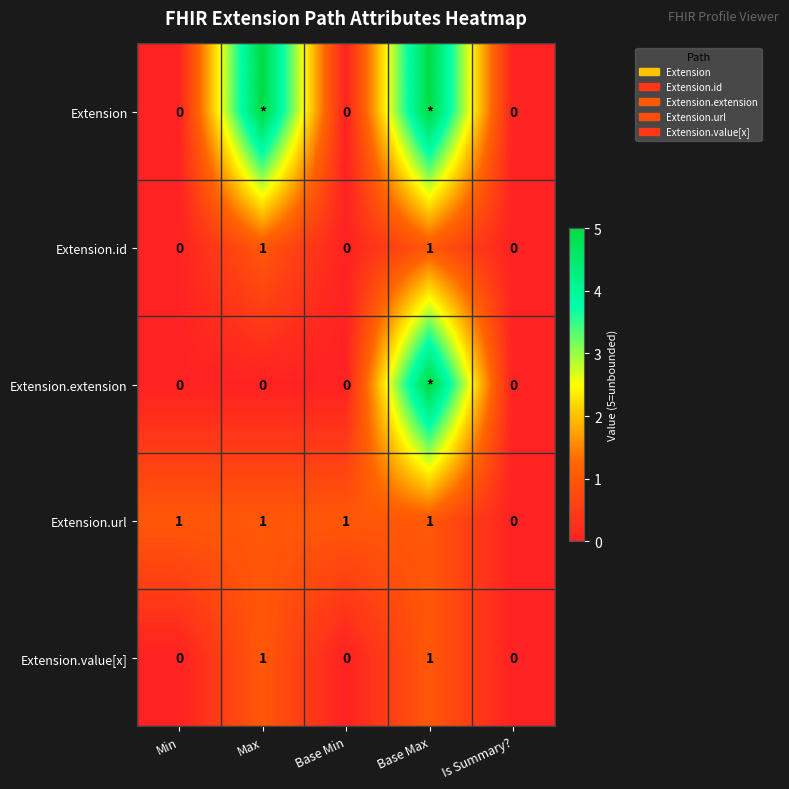

True or false: Extension.url has a value of 1 at Max.

True